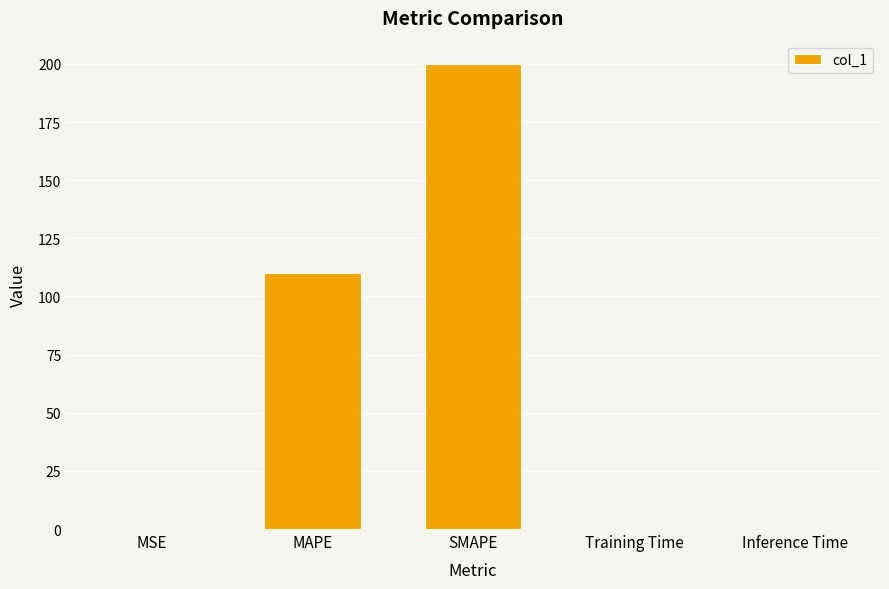

What is the change in value from MSE to SMAPE?

+200.0